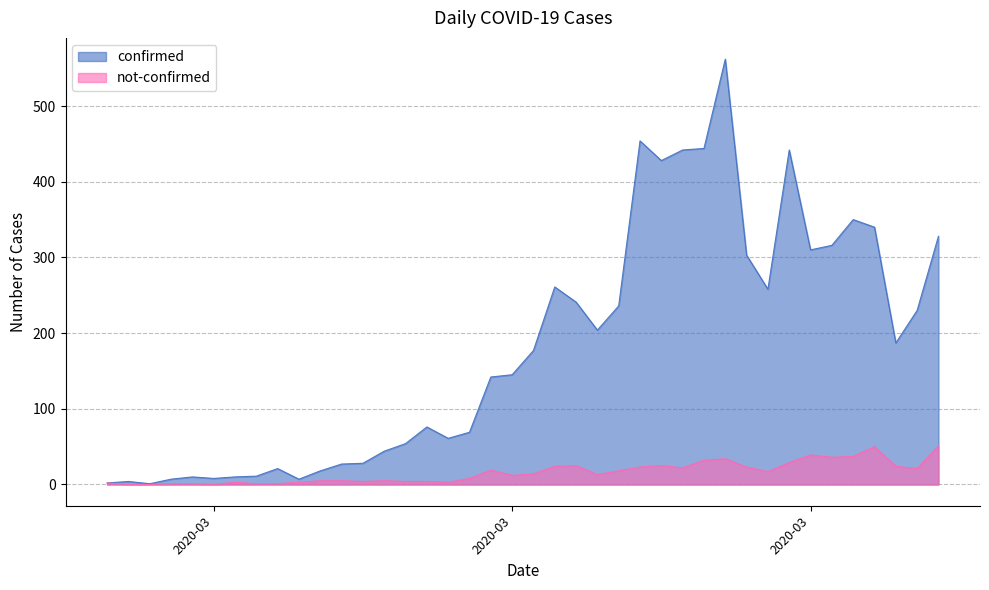

Which series changed the most between 2020-03-25 and 2020-03-31?

confirmed